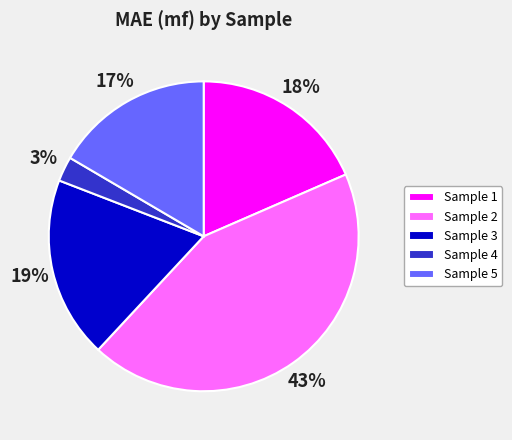

To the nearest percent, what portion does Sample 5 represent?

17%